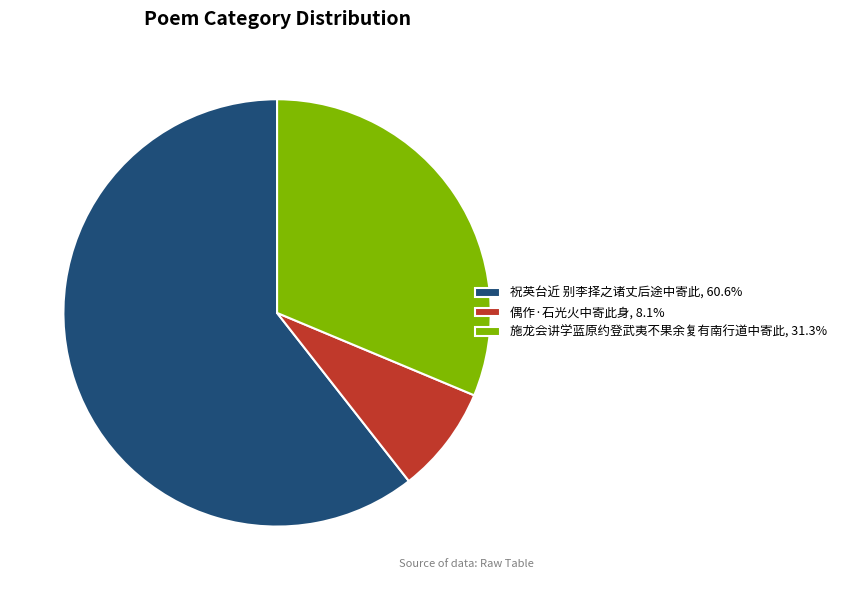

Does 偶作·石光火中寄此身 represent more than half of the total?

No